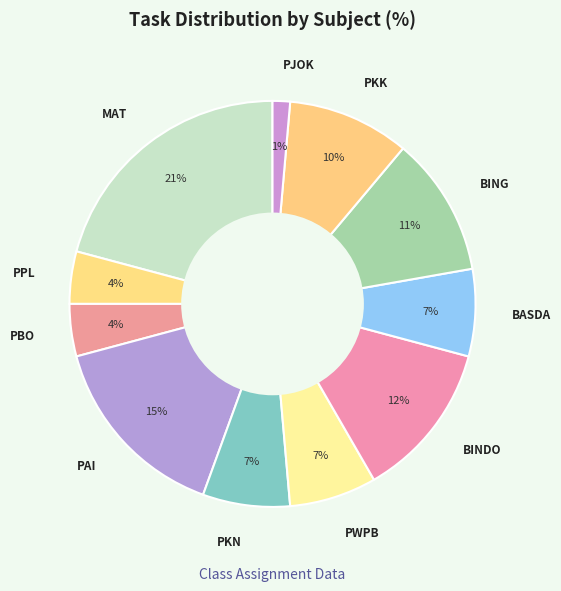

Is there a majority slice in this chart?

No